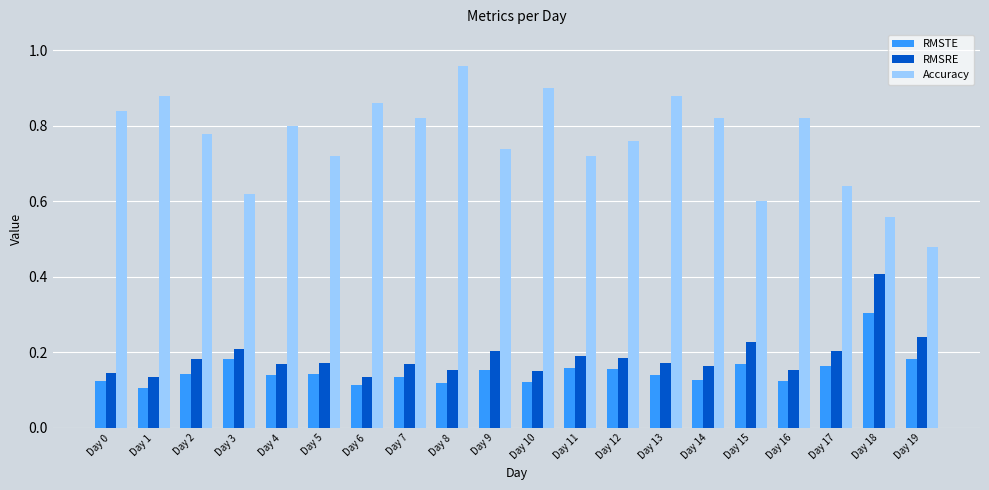

What are all the series names shown in the legend?

RMSTE, RMSRE, Accuracy